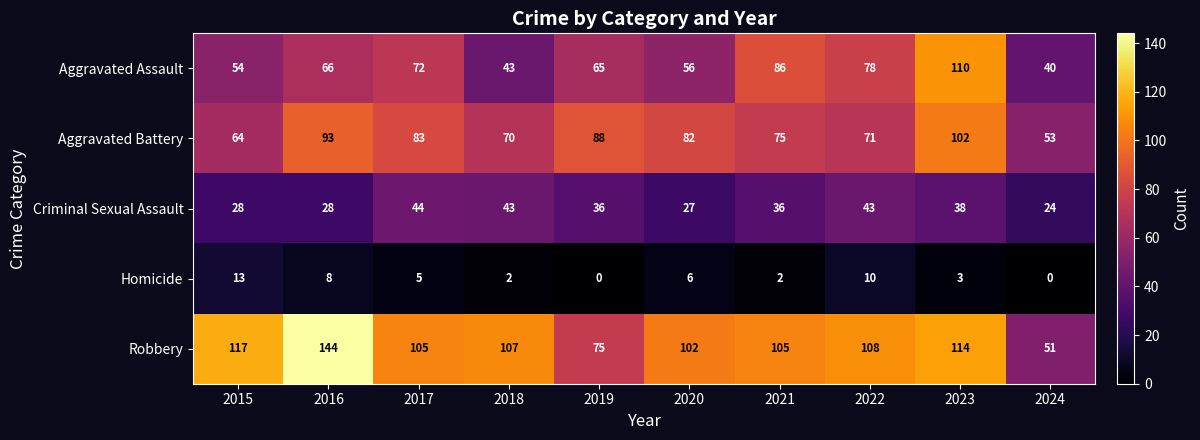

Count the number of categories in the chart.

10